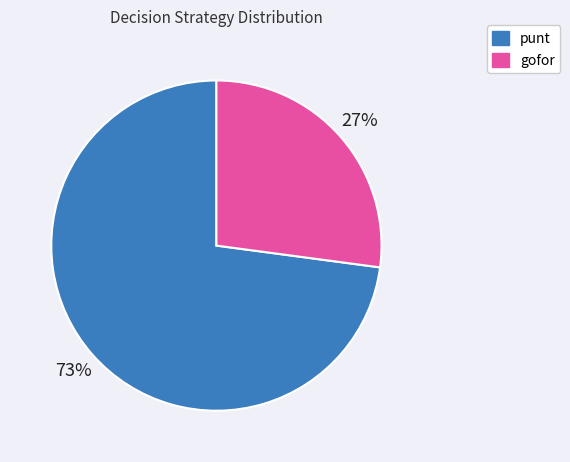

Count the number of slices in the pie.

2